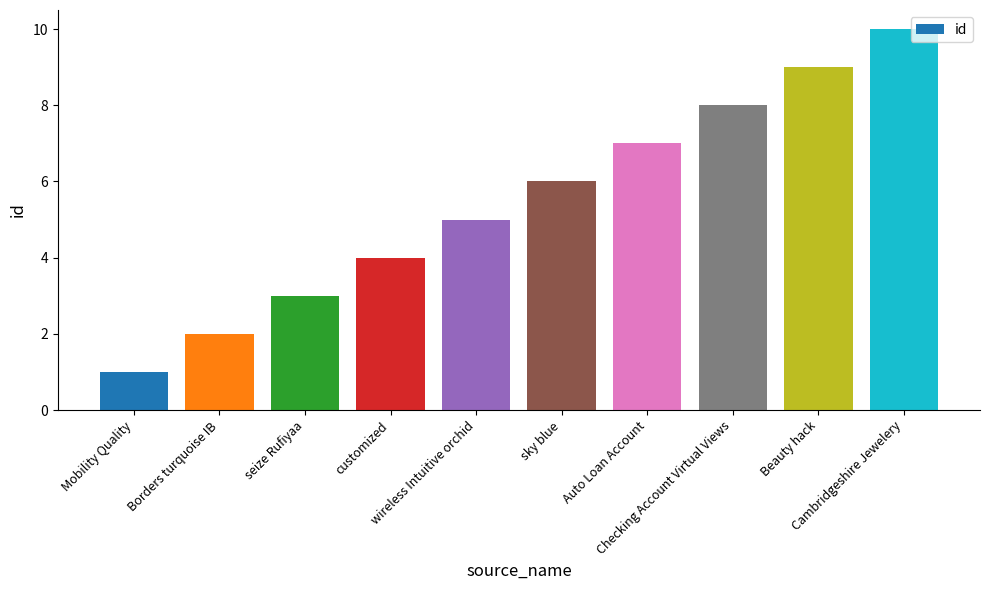

True or false: the data shows 1 at customized.

False